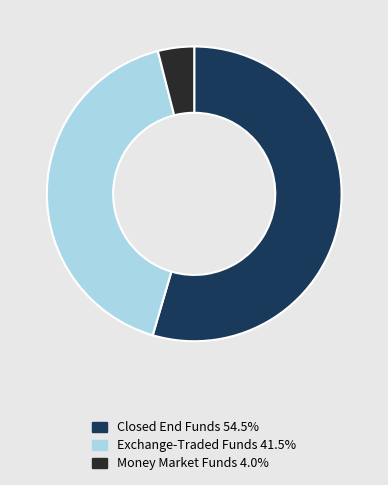

Do Exchange-Traded Funds 41.5% and Money Market Funds 4.0% together represent more than half of the pie?

No